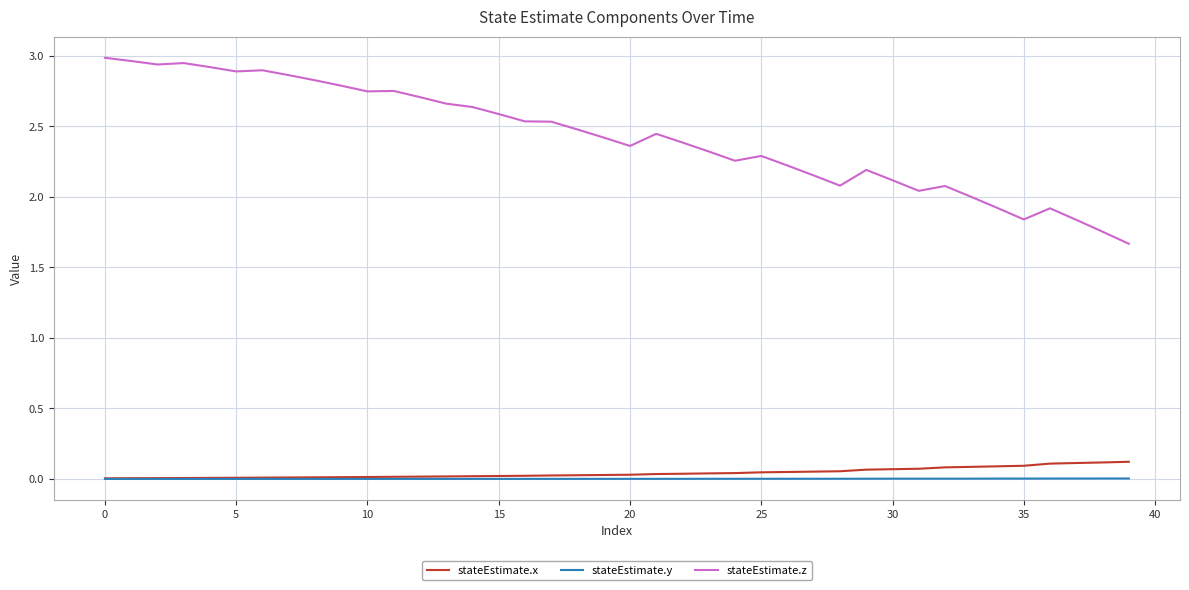

Which series has the largest range (max minus min)?

stateEstimate.z